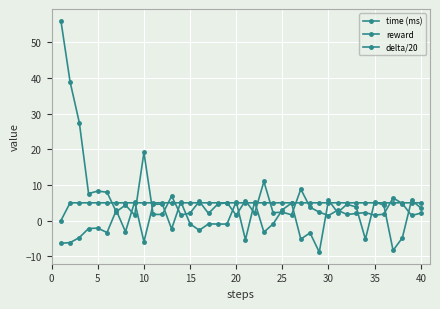

What is the maximum value shown in the chart?

56.1